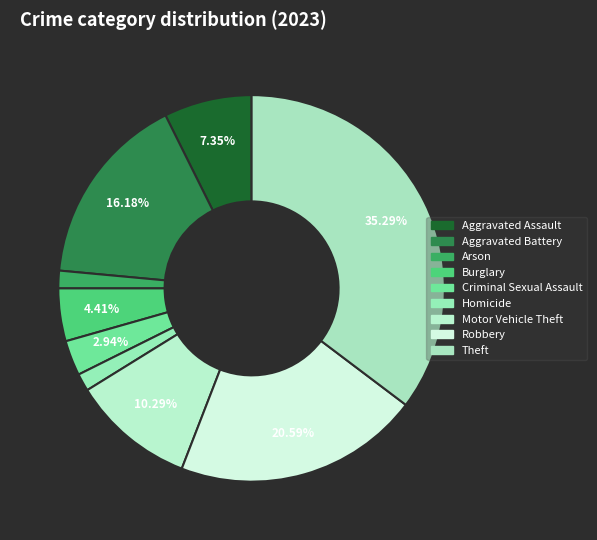

What is the smallest slice in the pie chart?

Arson